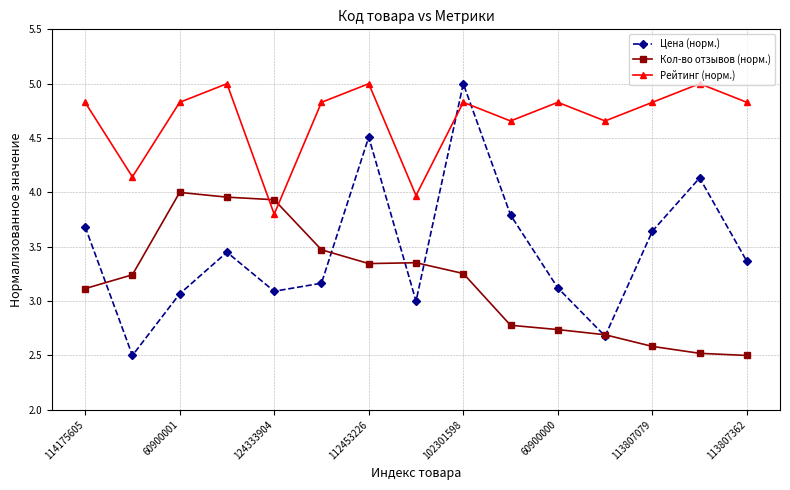

Which series has the largest total across all categories?

Рейтинг (норм.)